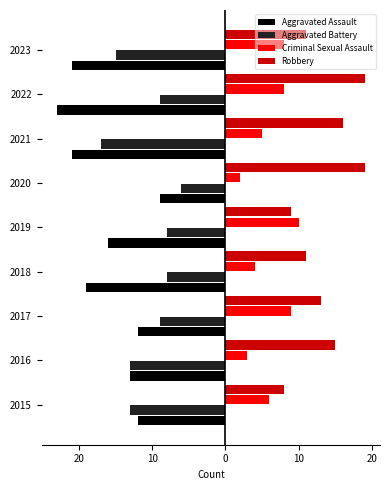

What are all the series names shown in the legend?

Aggravated Assault, Aggravated Battery, Criminal Sexual Assault, Robbery